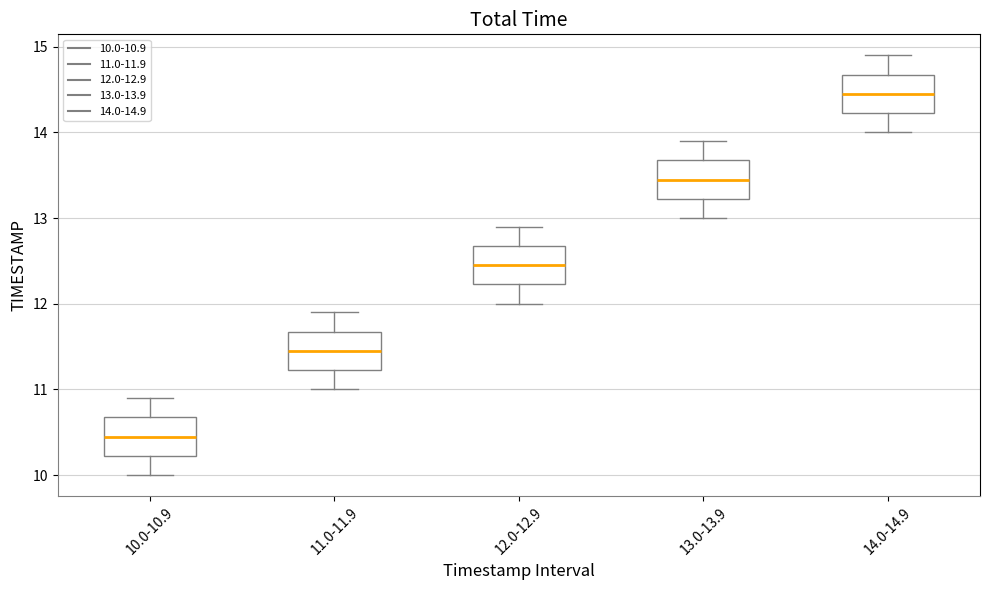

Where does the lower whisker of the box for 10.0-10.9 end on the y-axis? The values are not printed on the chart, so give them approximately, as read against the axis.

10.0